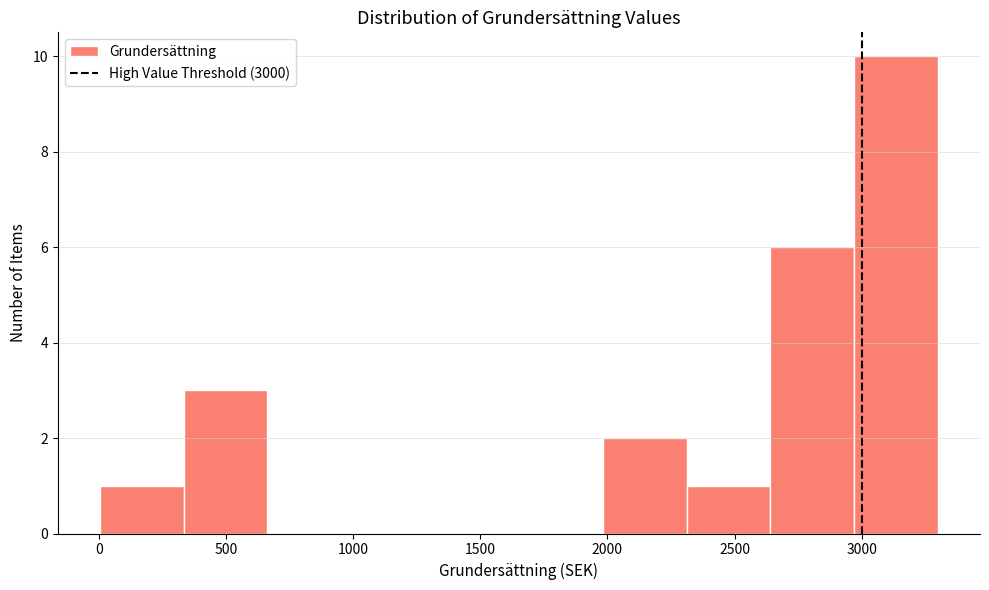

Over which range of the x-axis is the bar tallest?

2950 to 3300